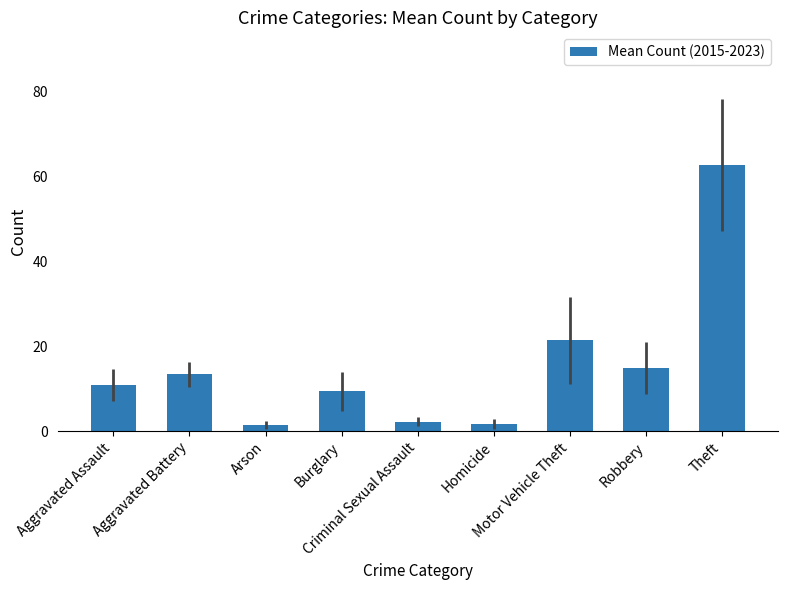

How many bars are there in total?

9